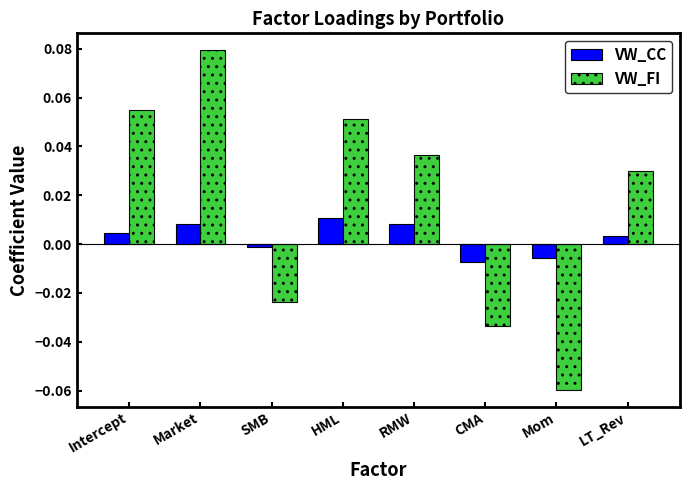

Which series has the largest total across all categories?

VW_FI